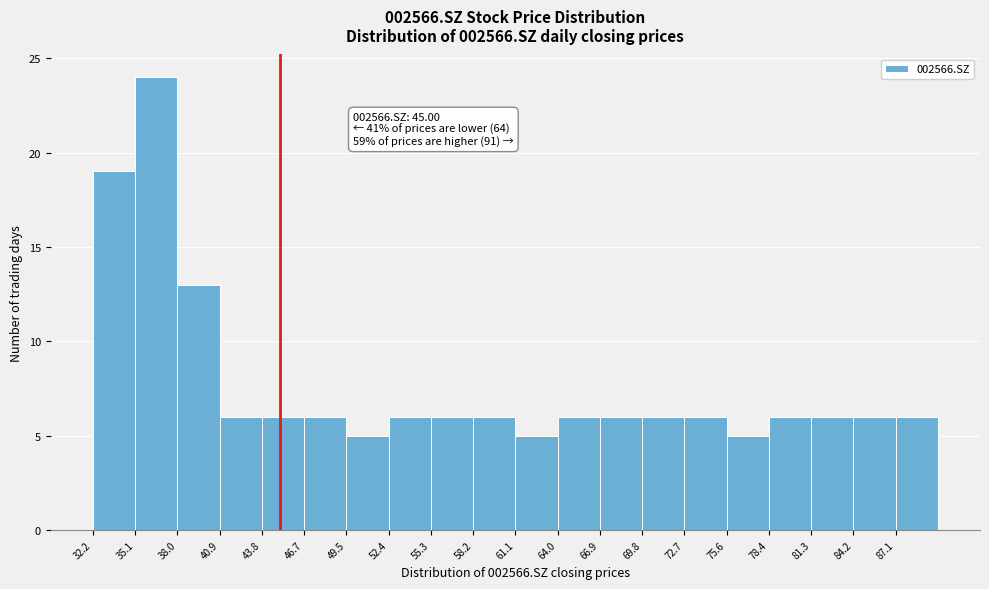

Which range on the x-axis has the tallest bar?

35.0 to 38.0